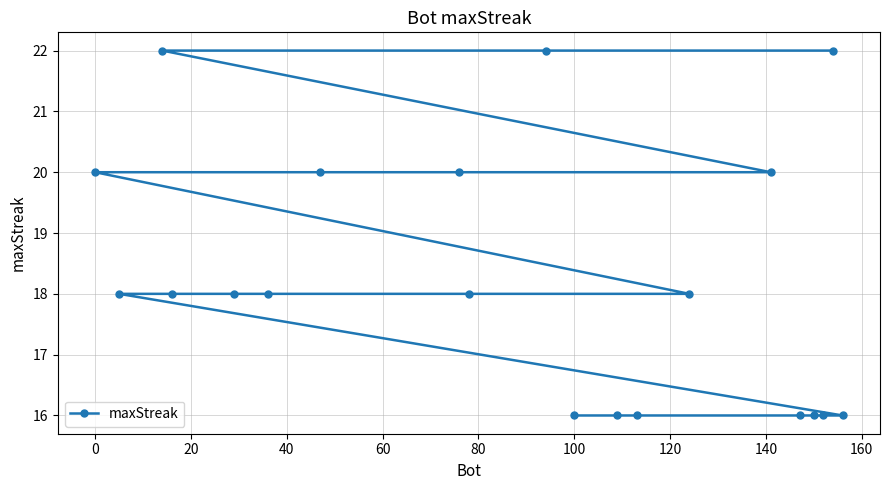

The chart shows a value of 4 at 100. True or false?

False